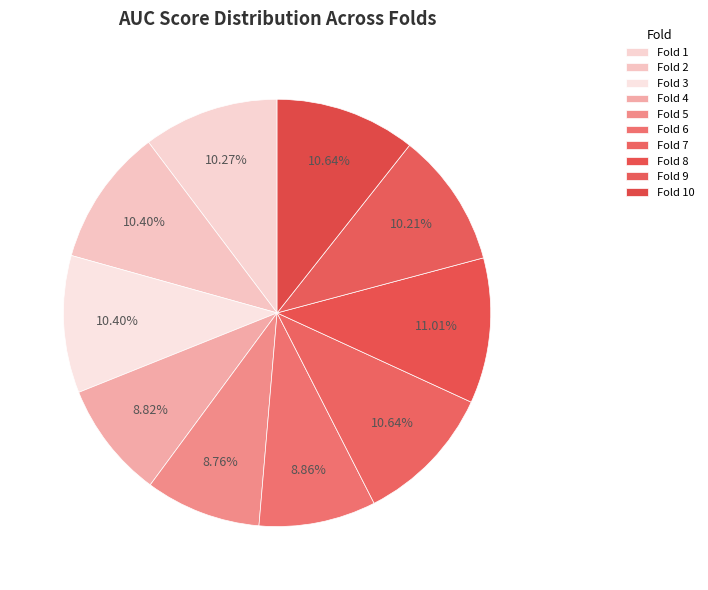

Count the number of slices in the pie.

10